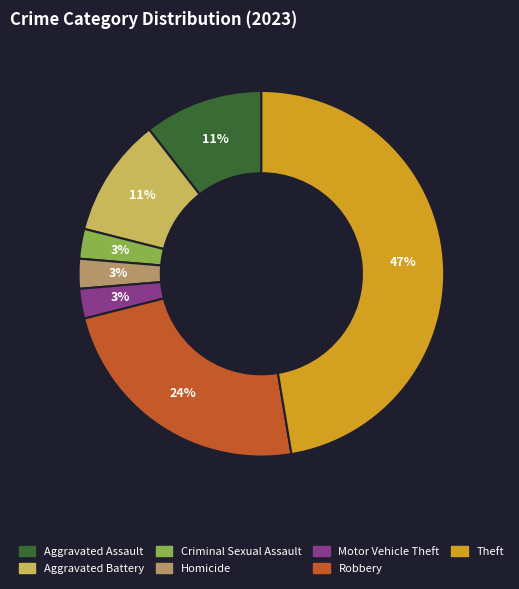

How many slices are in this pie chart?

7